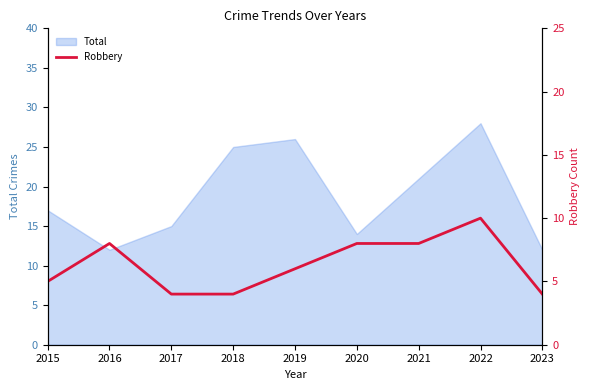

Between 2021 and 2016, which is larger?

2021